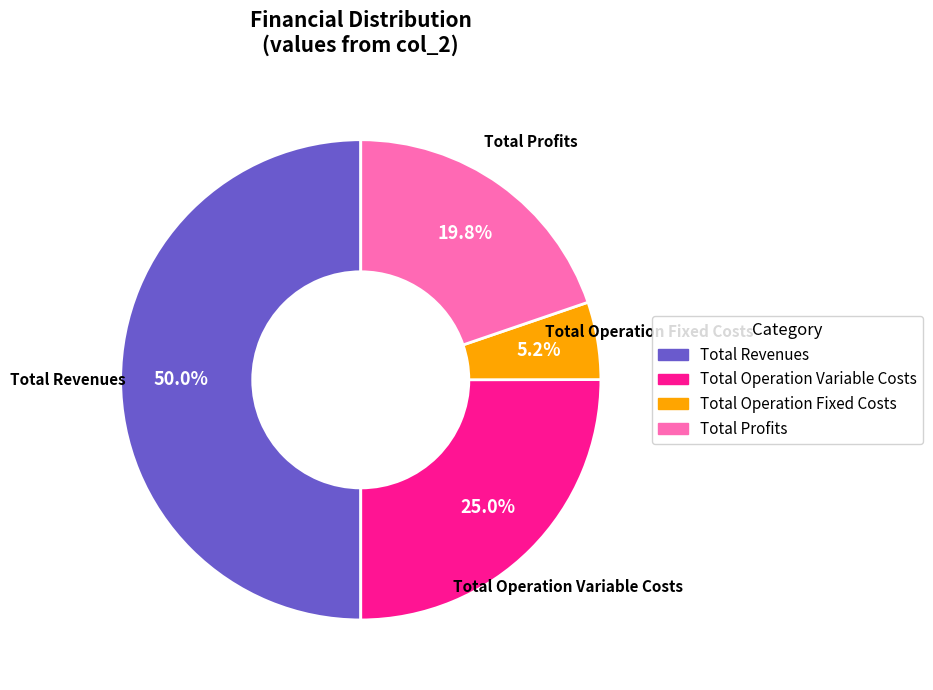

How many slices are in this pie chart?

4